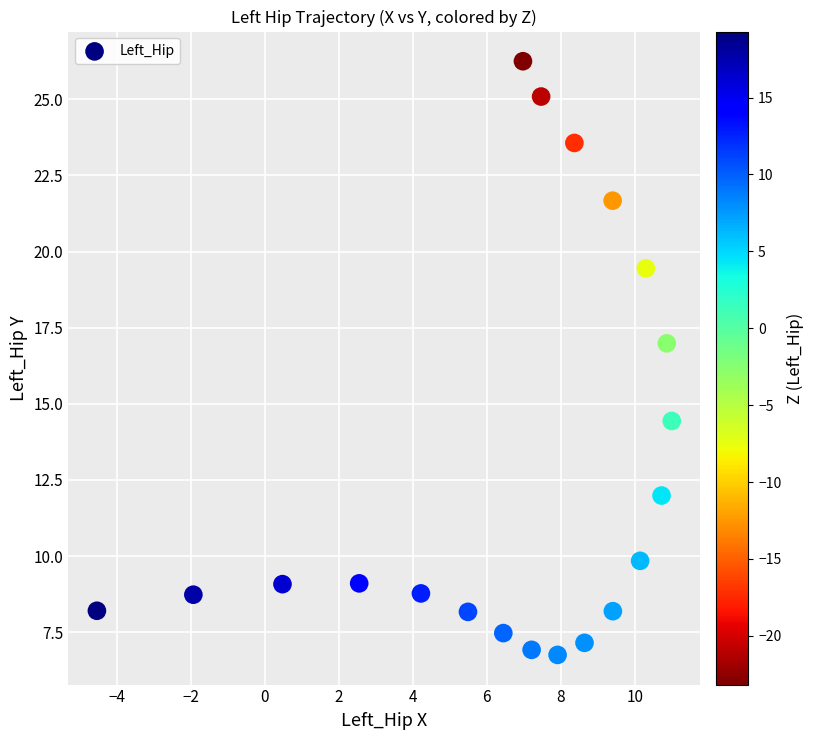

What Y value in the scatter plot is closest to 16?

17.0